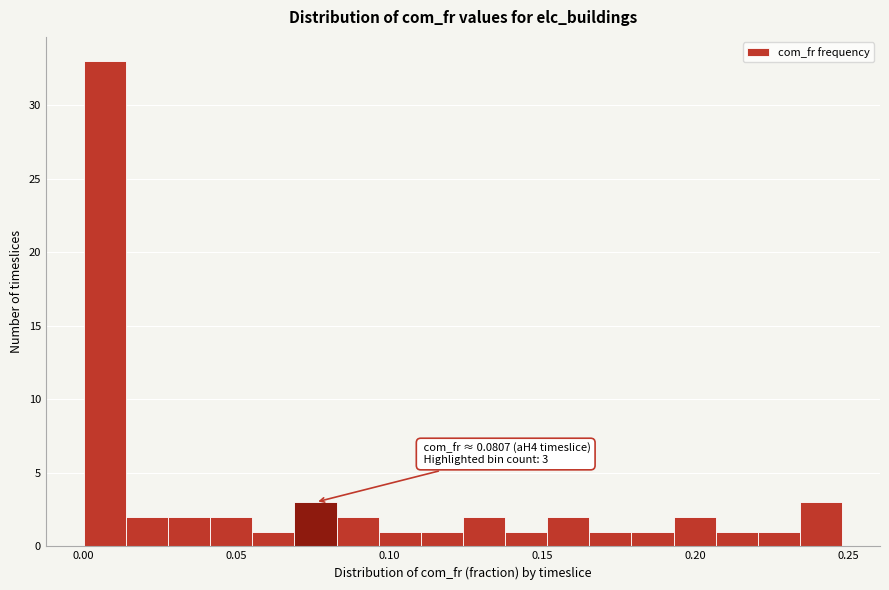

Read against the x-axis, roughly where is the centre of the tallest bar?

0.005